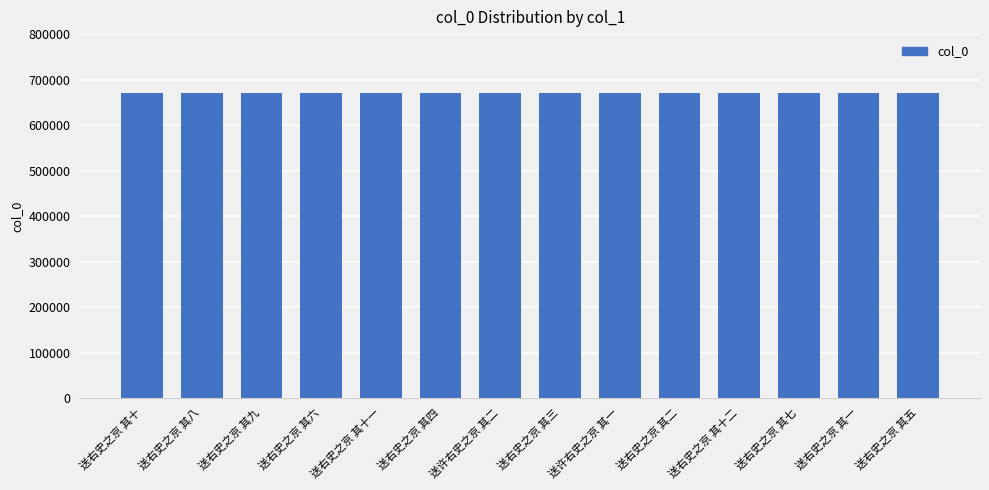

What is the greatest value displayed?

670996